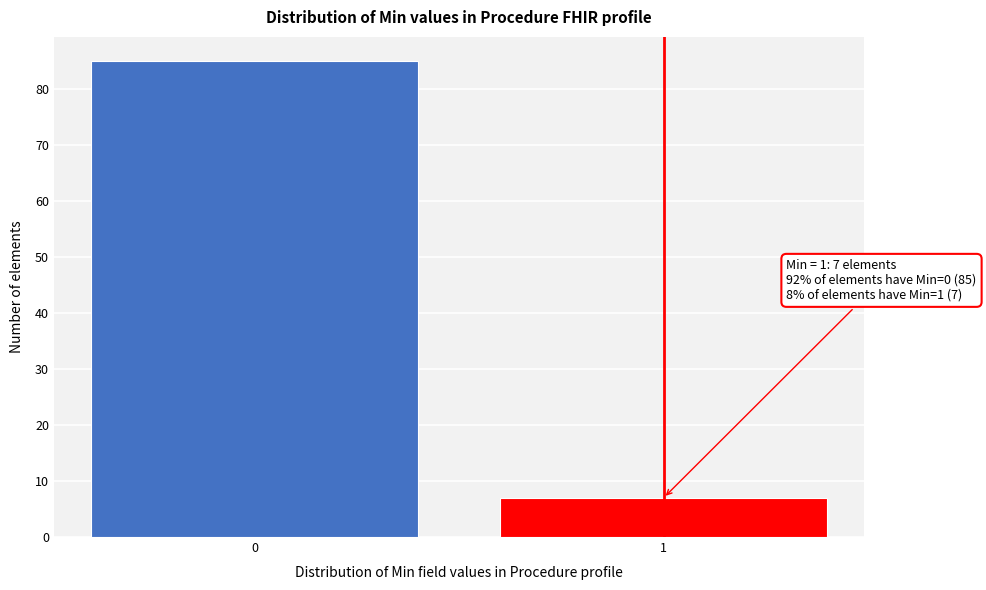

Reading right to left, list all the values displayed in this chart.

7	85